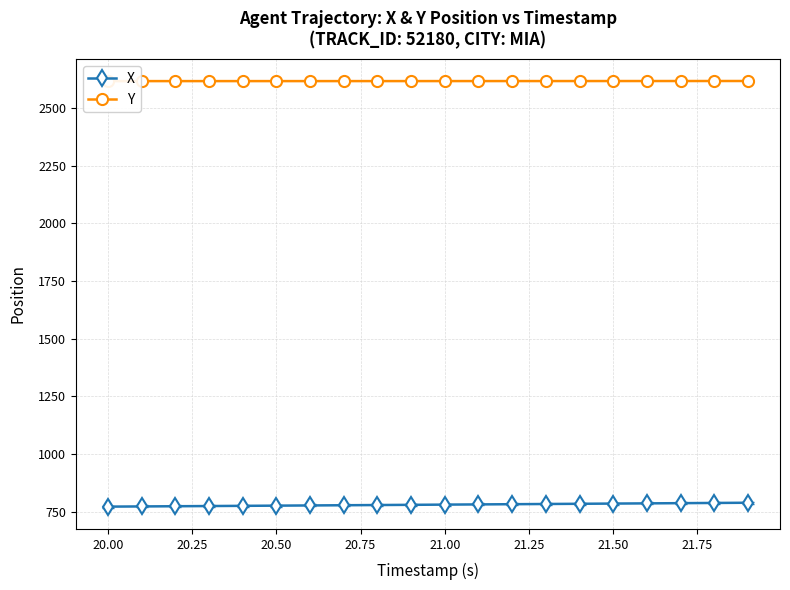

Which series has the largest total across all categories?

Y